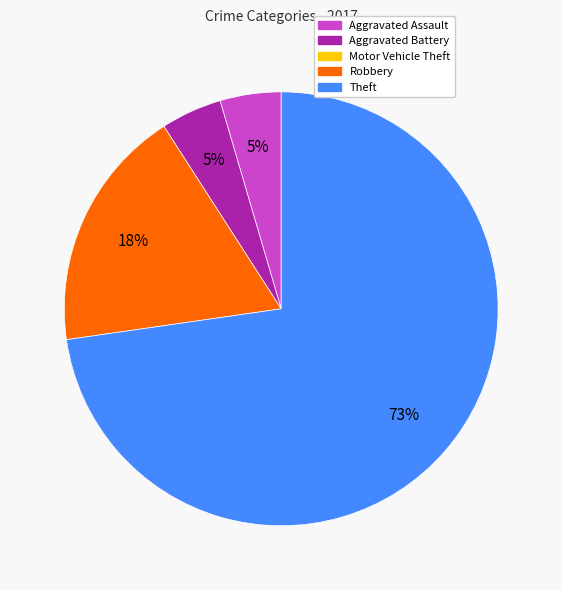

How many segments does this pie chart have?

4